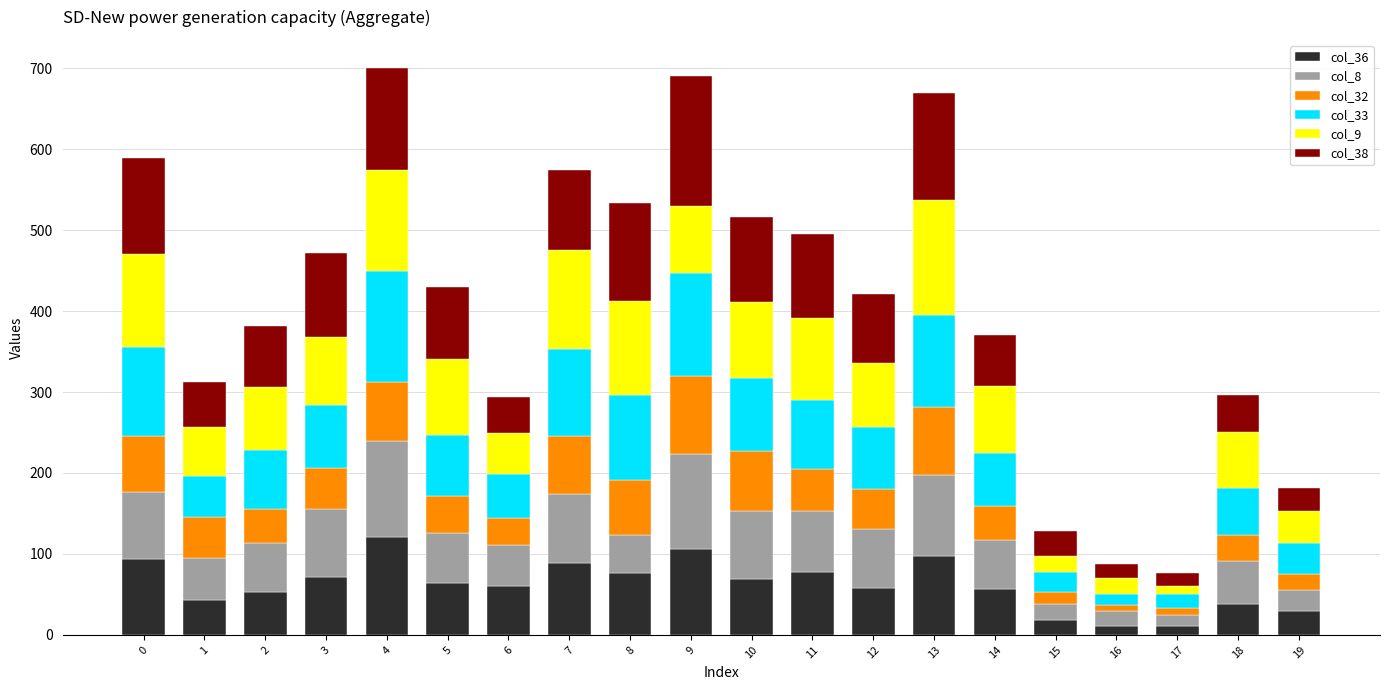

Rank the series at 14 from lowest to highest value.

col_32, col_36, col_8, col_38, col_33, col_9